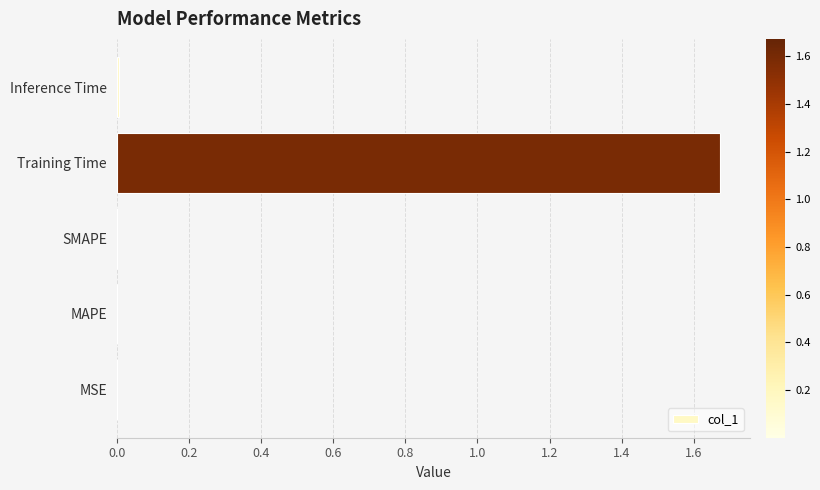

Between SMAPE and Training Time, which is larger?

Training Time